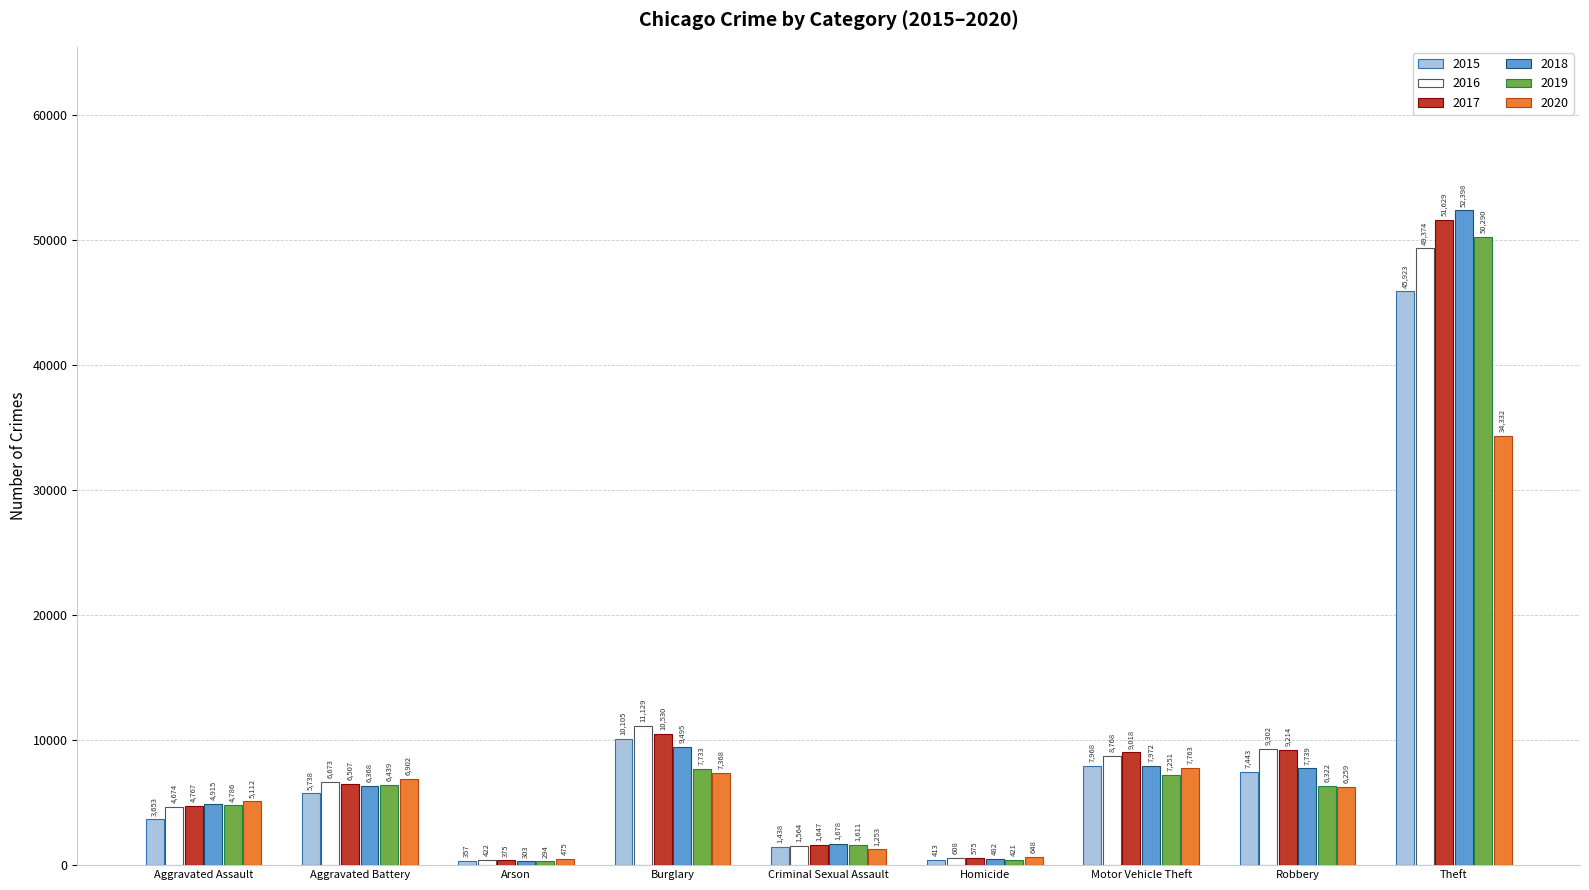

Reading left to right, list all the values displayed in this chart.

2015: Aggravated Assault=3653	Aggravated Battery=5738	Arson=357	Burglary=10105	Criminal Sexual Assault=1438	Homicide=413	Motor Vehicle Theft=7968	Robbery=7443	Theft=45923
2016: Aggravated Assault=4674	Aggravated Battery=6673	Arson=422	Burglary=11129	Criminal Sexual Assault=1564	Homicide=608	Motor Vehicle Theft=8768	Robbery=9302	Theft=49374
2017: Aggravated Assault=4767	Aggravated Battery=6507	Arson=375	Burglary=10530	Criminal Sexual Assault=1647	Homicide=575	Motor Vehicle Theft=9018	Robbery=9214	Theft=51629
2018: Aggravated Assault=4915	Aggravated Battery=6368	Arson=303	Burglary=9495	Criminal Sexual Assault=1678	Homicide=482	Motor Vehicle Theft=7972	Robbery=7739	Theft=52398
2019: Aggravated Assault=4786	Aggravated Battery=6439	Arson=294	Burglary=7733	Criminal Sexual Assault=1611	Homicide=421	Motor Vehicle Theft=7251	Robbery=6322	Theft=50290
2020: Aggravated Assault=5112	Aggravated Battery=6902	Arson=475	Burglary=7368	Criminal Sexual Assault=1253	Homicide=648	Motor Vehicle Theft=7763	Robbery=6259	Theft=34332